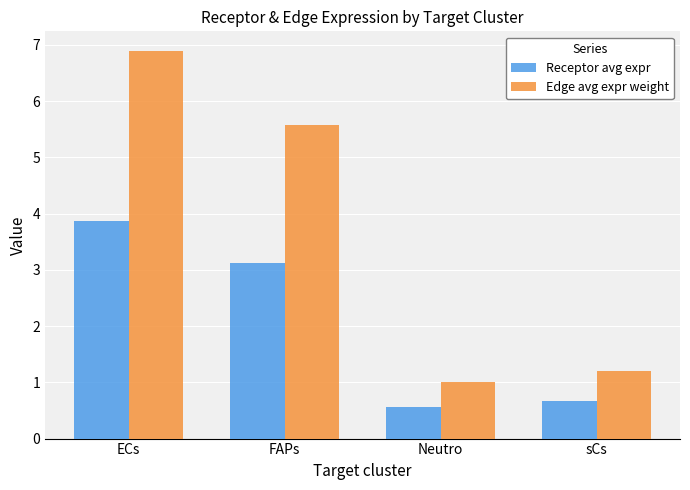

Rank the series at ECs from highest to lowest value.

Edge avg expr weight, Receptor avg expr